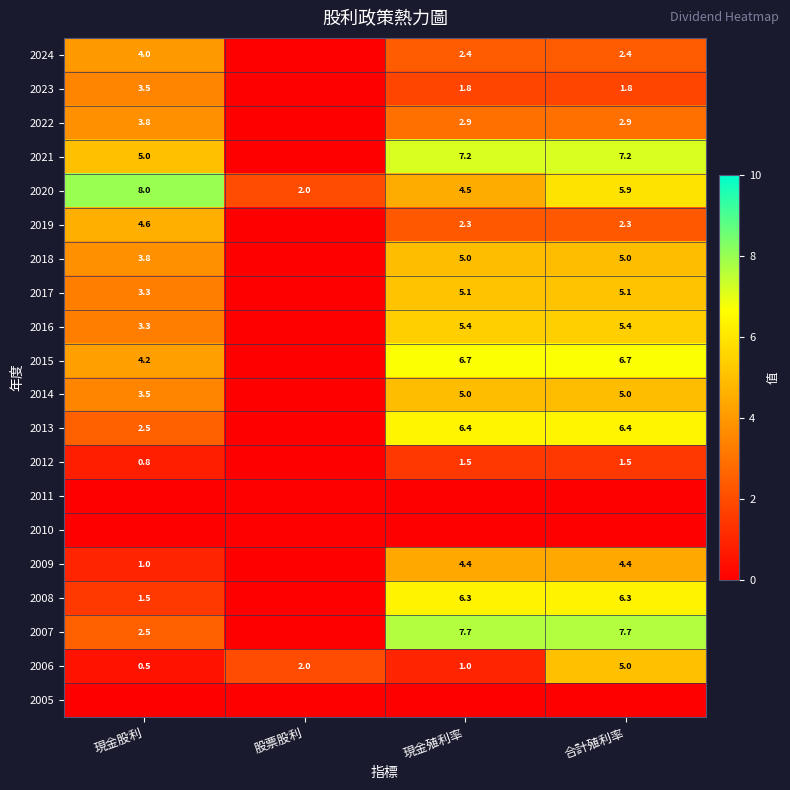

Which has a higher value, 合計殖利率 or 現金股利?

現金股利